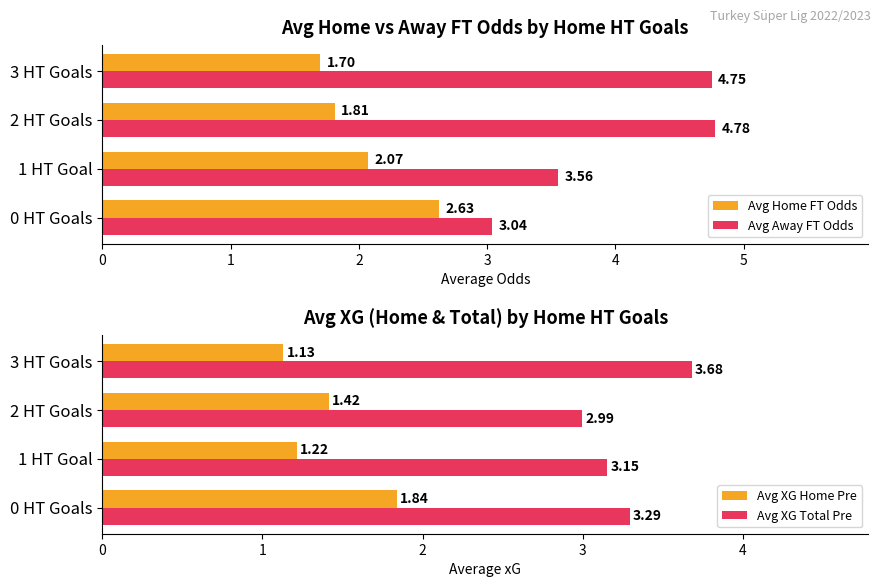

Reading left to right, extract all data points from this chart.

Avg Home FT Odds: 2.6	2.1	1.8	1.7
Avg Away FT Odds: 3.0	3.6	4.8	4.8
Avg XG Home Pre: 1.8	1.2	1.4	1.1
Avg XG Total Pre: 3.3	3.2	3.0	3.7